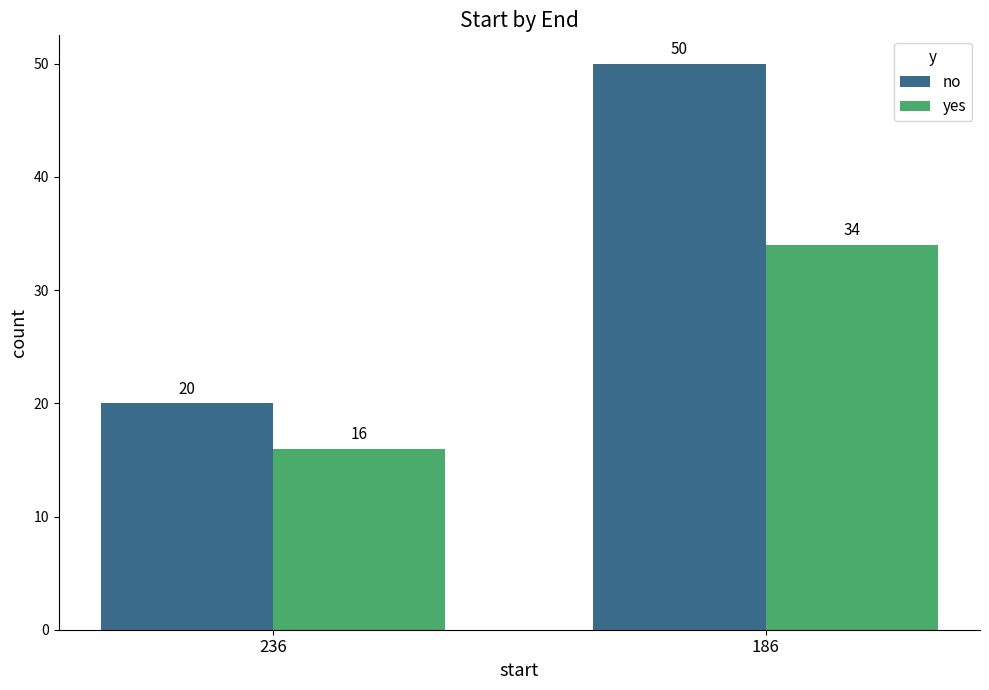

Is it true that yes equals 34 at 186?

True